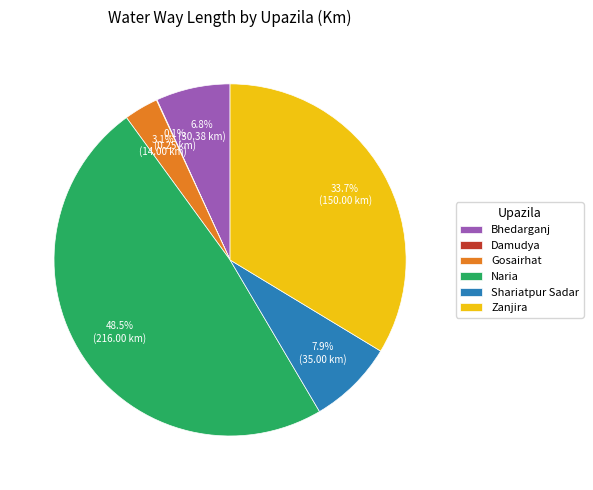

To the nearest percent, what is the difference between the largest and smallest slice percentages?

48%